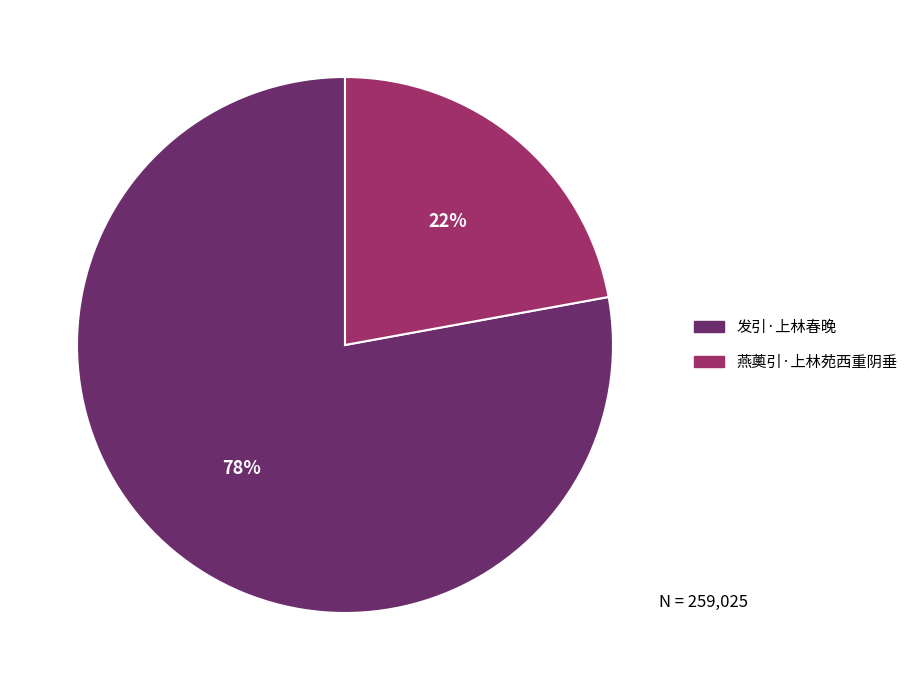

True or false: 燕薁引·上林苑西重阴垂 accounts for 14% of the total.

False